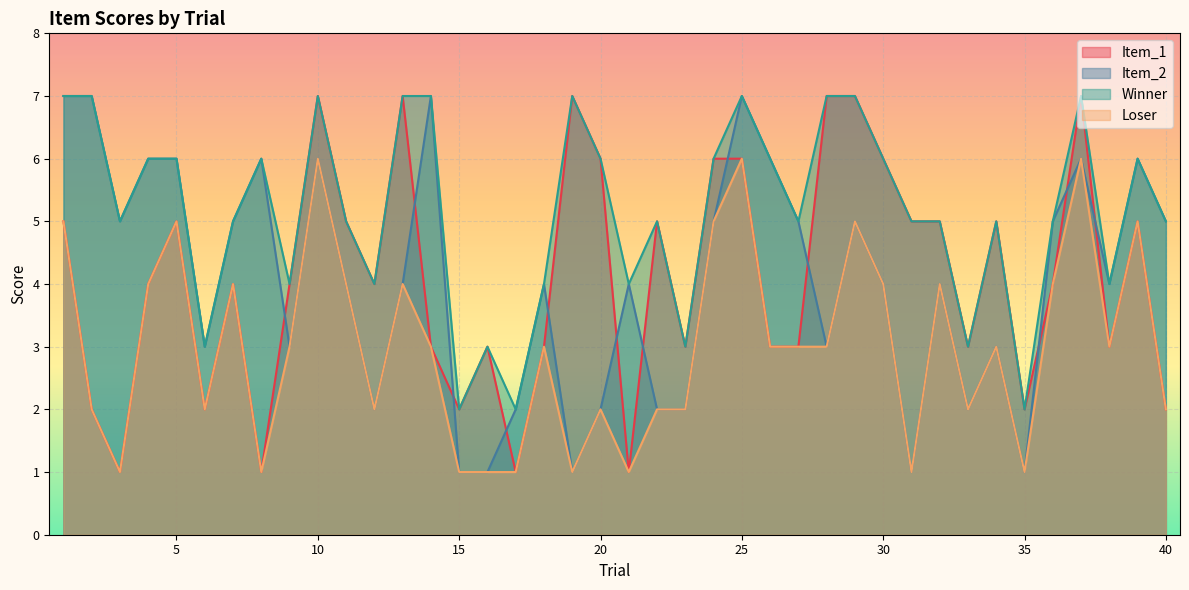

What is the minimum value shown in the chart?

1